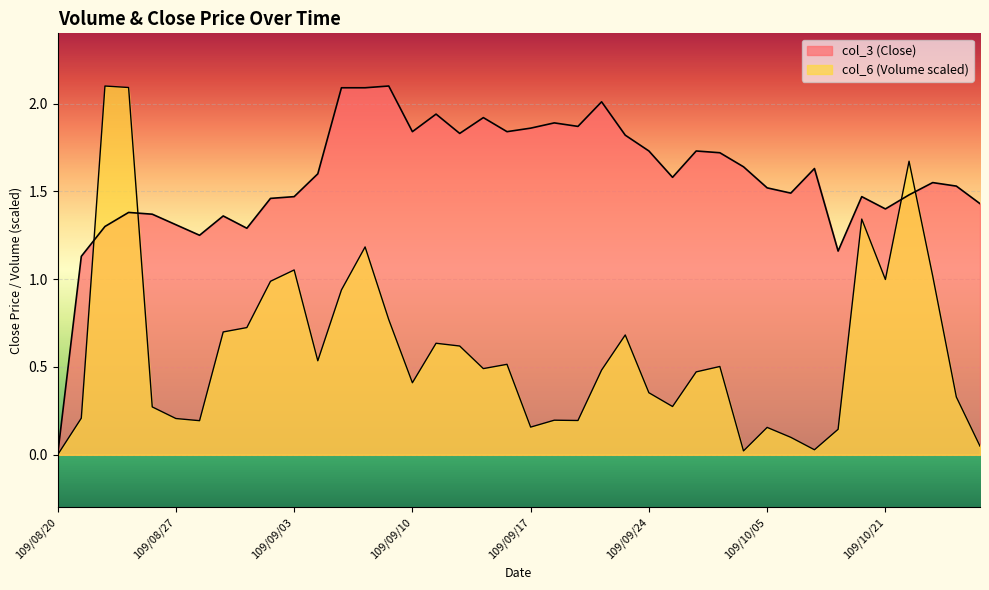

Is it true that col_3 equals 1.4 at 109/08/31?

True